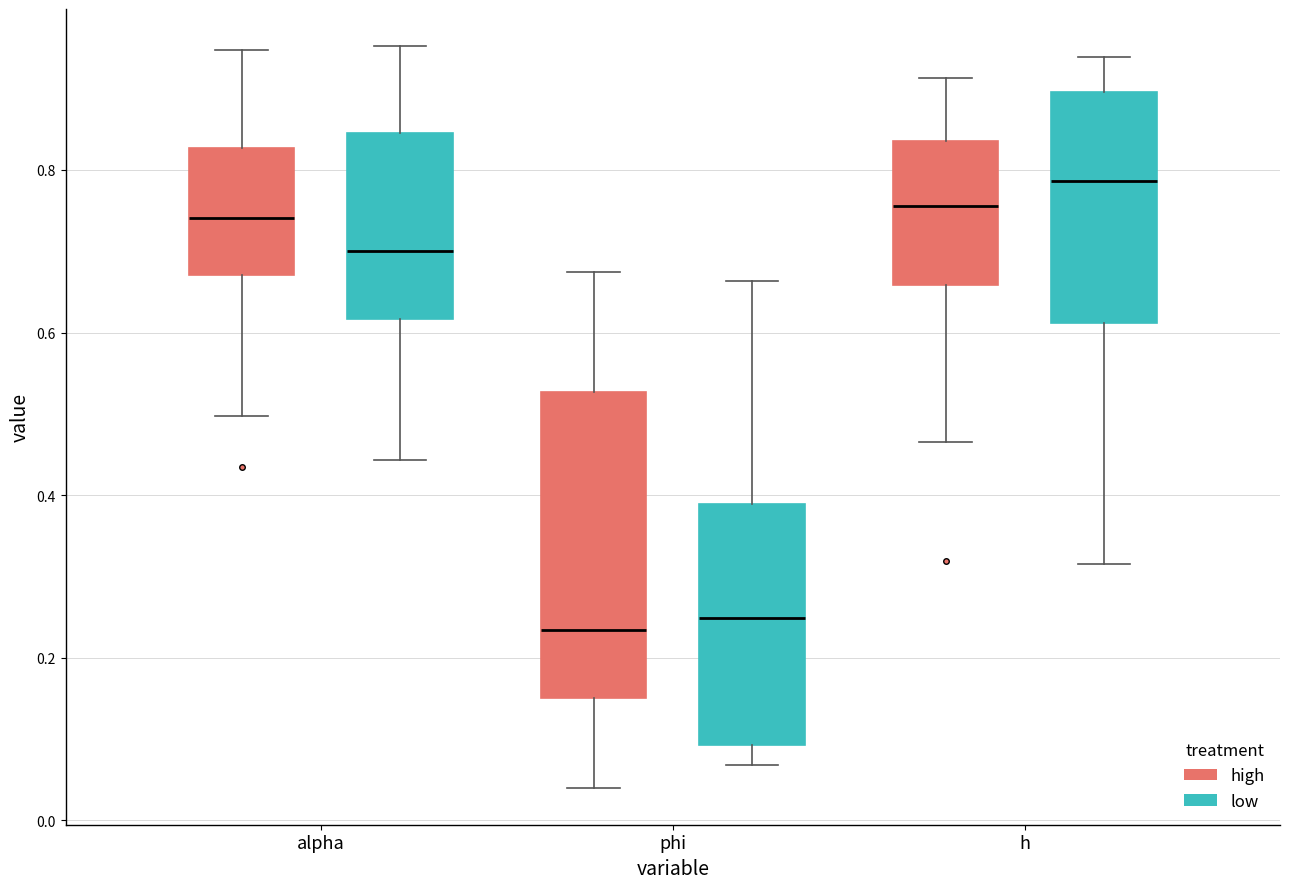

Reading left to right, transcribe this box plot: for each box, give where its median line is, the range the box spans, and where its two whiskers end, as read against the y-axis. The values are not printed on the chart, so give them approximately, as read against the axis.

alpha (high): median 0.74, box 0.68 to 0.82, whiskers 0.50 to 0.94
alpha (low): median 0.70, box 0.62 to 0.84, whiskers 0.44 to 0.96
phi (high): median 0.24, box 0.16 to 0.52, whiskers 0.04 to 0.68
phi (low): median 0.24, box 0.10 to 0.38, whiskers 0.06 to 0.66
h (high): median 0.76, box 0.66 to 0.84, whiskers 0.46 to 0.92
h (low): median 0.78, box 0.62 to 0.90, whiskers 0.32 to 0.94